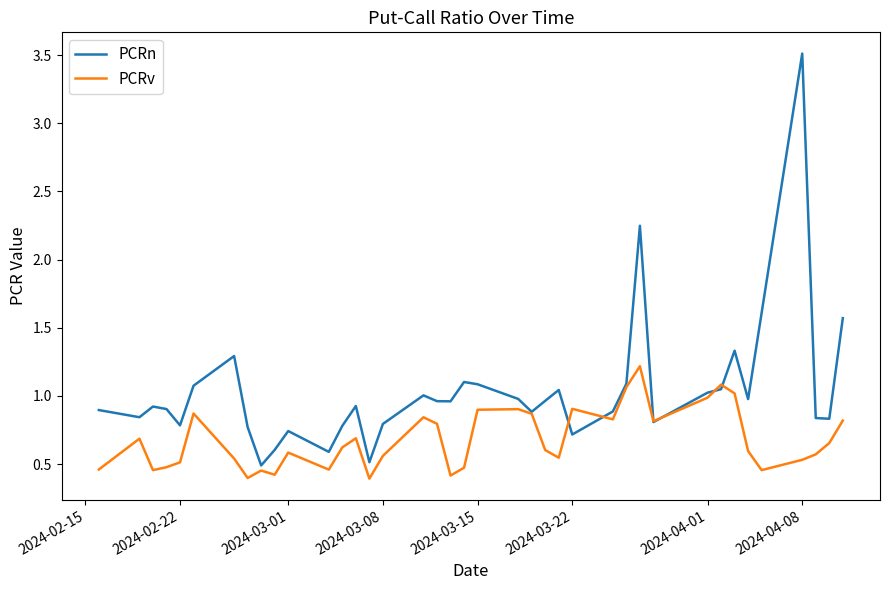

What is the sum of all PCRn values?

40.4